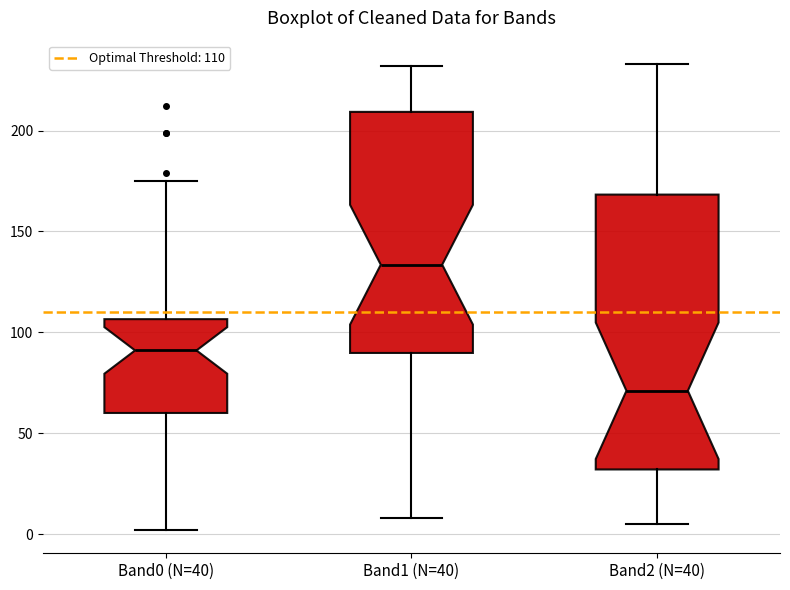

Reading left to right, read every box against the y-axis: the position of its median line, the range the box covers, and the ends of its whiskers. The values are not printed on the chart, so give them approximately, as read against the axis.

Band0 (N=40): median 90, box 60 to 105, whiskers 0 to 175
Band1 (N=40): median 135, box 90 to 210, whiskers 10 to 230
Band2 (N=40): median 70, box 30 to 170, whiskers 5 to 235